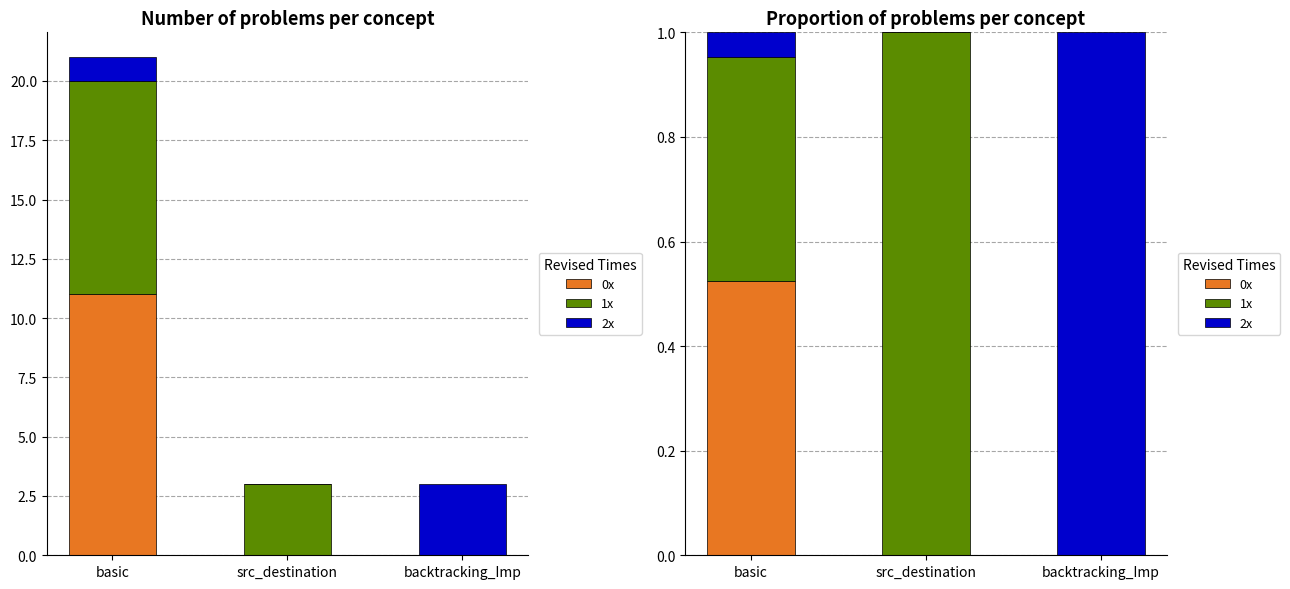

How many series are shown in this chart?

3